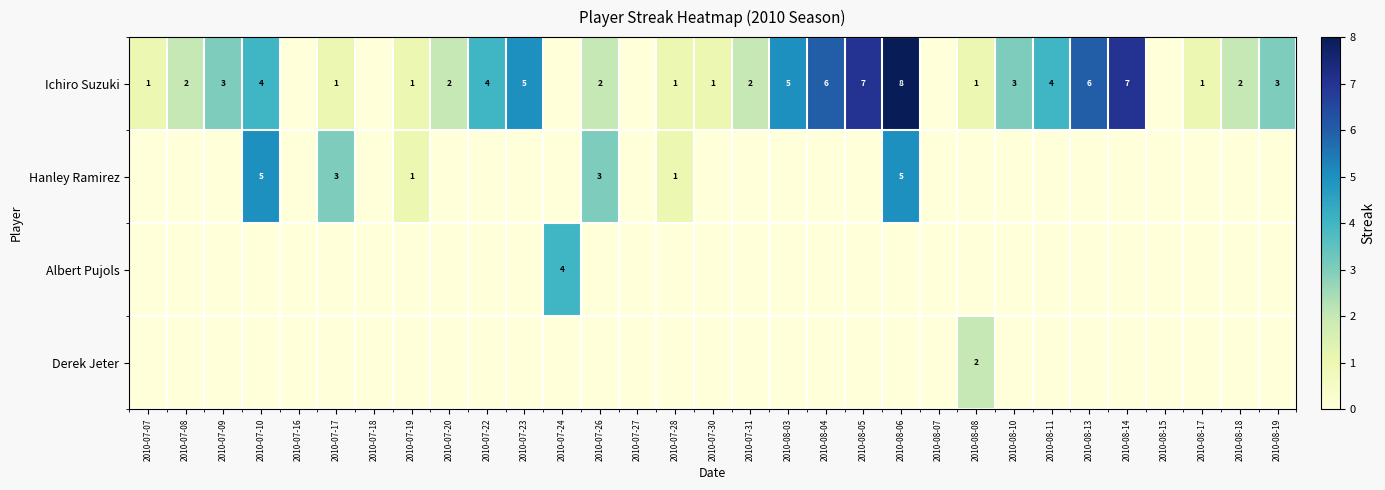

What is the sum of the Ichiro Suzuki values at 2010-08-04 and 2010-07-07?

7